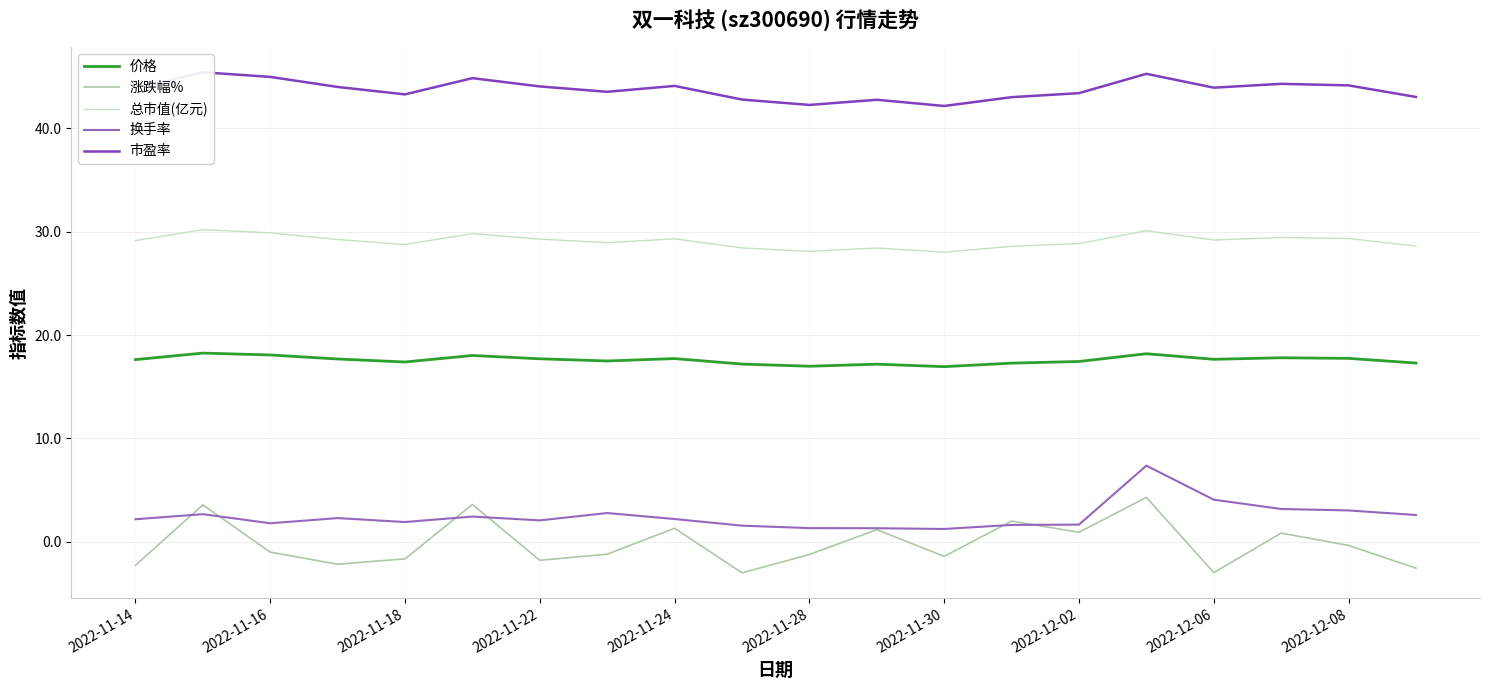

Which series ends up on top after the final intersection of 涨跌幅% and 换手率?

换手率